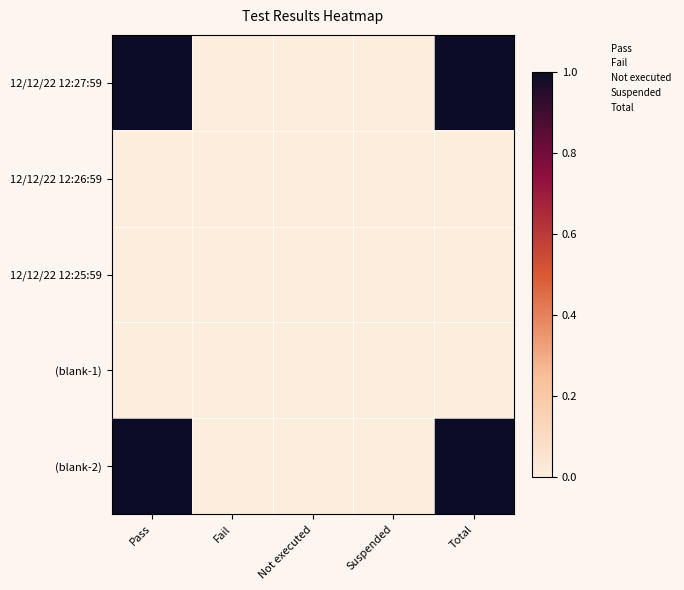

Which series has the widest spread of values?

12/12/22 12:27:59